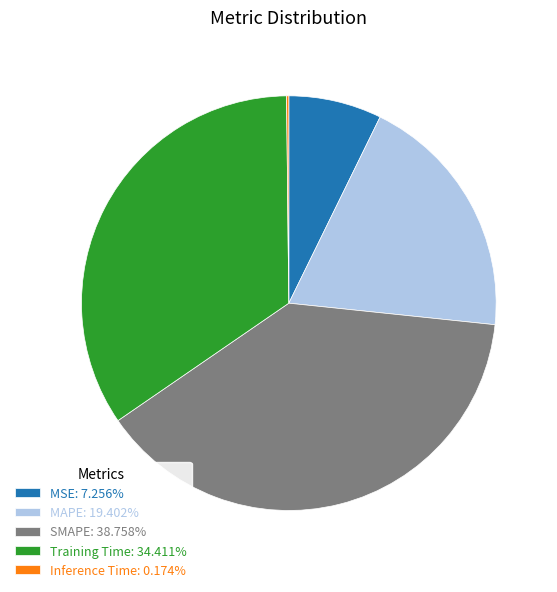

Is the sum of MSE: 7.256% and Training Time: 34.411% greater than half?

No